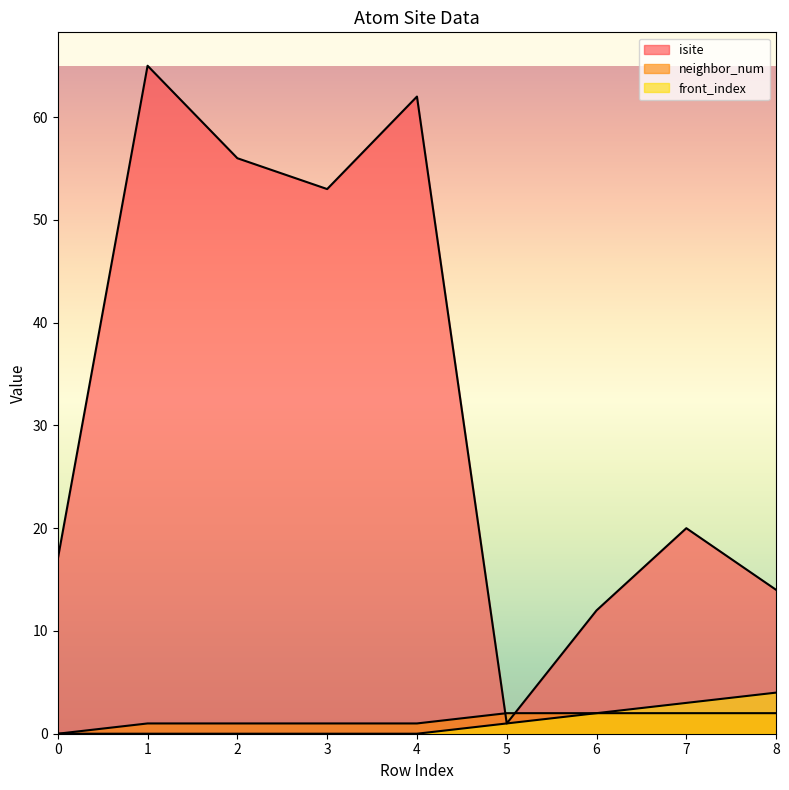

What is the sum of all isite values?

300